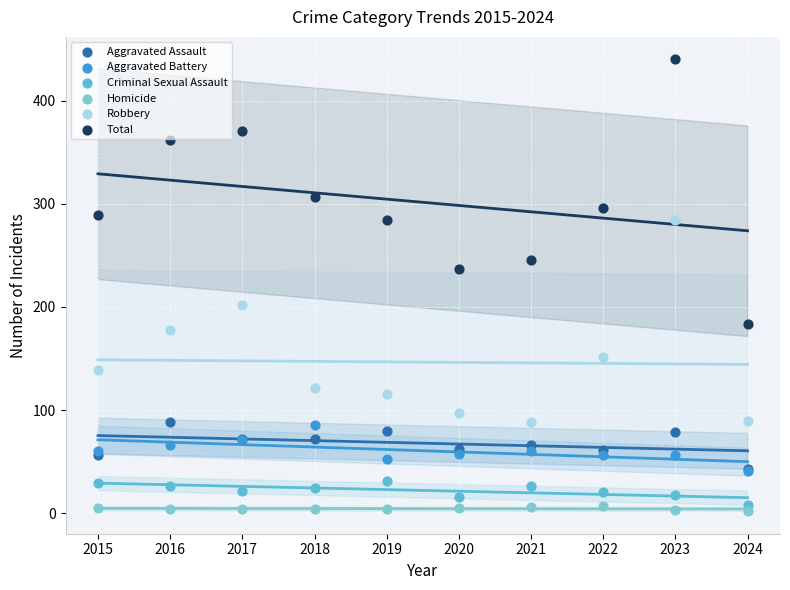

What are all the series names shown in the legend?

Aggravated Assault, Aggravated Battery, Criminal Sexual Assault, Homicide, Robbery, Total